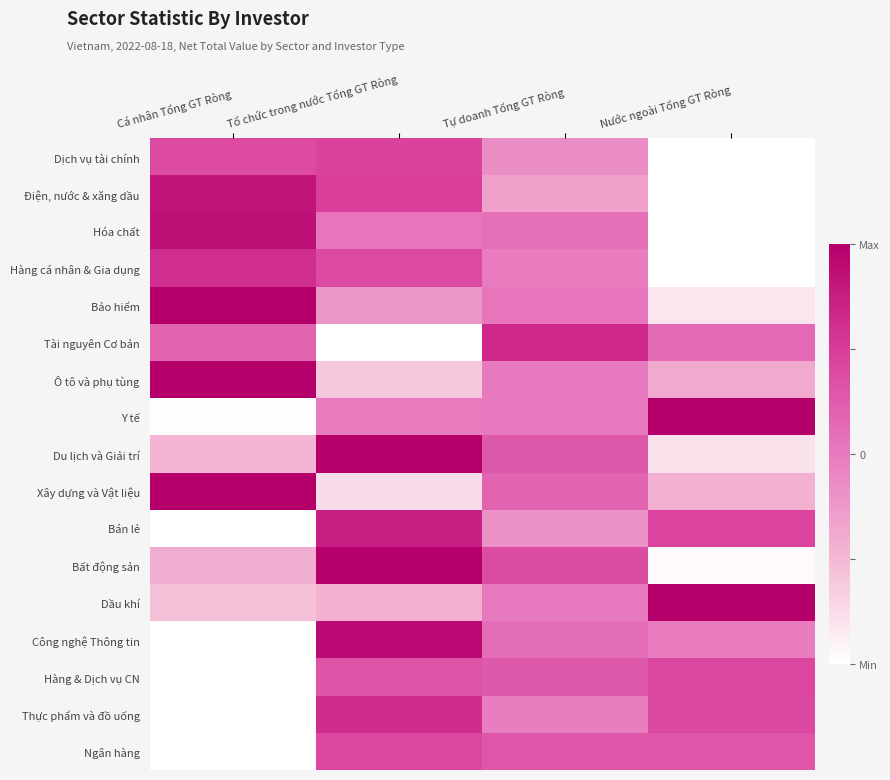

Reading left to right, transcribe all the data shown in this chart.

Dịch vụ tài chính: Cá nhân Tổng GT Ròng=0.7	Tổ chức trong nước Tổng GT Ròng=0.7	Tự doanh Tổng GT Ròng=0.4	Nước ngoài Tổng GT Ròng=0.0
Điện, nước & xăng dầu: Cá nhân Tổng GT Ròng=0.9	Tổ chức trong nước Tổng GT Ròng=0.7	Tự doanh Tổng GT Ròng=0.3	Nước ngoài Tổng GT Ròng=0.0
Hóa chất: Cá nhân Tổng GT Ròng=0.9	Tổ chức trong nước Tổng GT Ròng=0.5	Tự doanh Tổng GT Ròng=0.5	Nước ngoài Tổng GT Ròng=0.0
Hàng cá nhân & Gia dụng: Cá nhân Tổng GT Ròng=0.8	Tổ chức trong nước Tổng GT Ròng=0.7	Tự doanh Tổng GT Ròng=0.5	Nước ngoài Tổng GT Ròng=0.0
Bảo hiểm: Cá nhân Tổng GT Ròng=1.0	Tổ chức trong nước Tổng GT Ròng=0.4	Tự doanh Tổng GT Ròng=0.5	Nước ngoài Tổng GT Ròng=0.1
Tài nguyên Cơ bản: Cá nhân Tổng GT Ròng=0.6	Tổ chức trong nước Tổng GT Ròng=0.0	Tự doanh Tổng GT Ròng=0.8	Nước ngoài Tổng GT Ròng=0.6
Ô tô và phụ tùng: Cá nhân Tổng GT Ròng=1.0	Tổ chức trong nước Tổng GT Ròng=0.2	Tự doanh Tổng GT Ròng=0.5	Nước ngoài Tổng GT Ròng=0.3
Y tế: Cá nhân Tổng GT Ròng=0.0	Tổ chức trong nước Tổng GT Ròng=0.5	Tự doanh Tổng GT Ròng=0.5	Nước ngoài Tổng GT Ròng=1.0
Du lịch và Giải trí: Cá nhân Tổng GT Ròng=0.3	Tổ chức trong nước Tổng GT Ròng=1.0	Tự doanh Tổng GT Ròng=0.6	Nước ngoài Tổng GT Ròng=0.1
Xây dựng và Vật liệu: Cá nhân Tổng GT Ròng=1.0	Tổ chức trong nước Tổng GT Ròng=0.1	Tự doanh Tổng GT Ròng=0.6	Nước ngoài Tổng GT Ròng=0.3
Bán lẻ: Cá nhân Tổng GT Ròng=0.0	Tổ chức trong nước Tổng GT Ròng=0.9	Tự doanh Tổng GT Ròng=0.4	Nước ngoài Tổng GT Ròng=0.7
Bất động sản: Cá nhân Tổng GT Ròng=0.3	Tổ chức trong nước Tổng GT Ròng=1.0	Tự doanh Tổng GT Ròng=0.7	Nước ngoài Tổng GT Ròng=0.0
Dầu khí: Cá nhân Tổng GT Ròng=0.2	Tổ chức trong nước Tổng GT Ròng=0.3	Tự doanh Tổng GT Ròng=0.5	Nước ngoài Tổng GT Ròng=1.0
Công nghệ Thông tin: Cá nhân Tổng GT Ròng=0.0	Tổ chức trong nước Tổng GT Ròng=1.0	Tự doanh Tổng GT Ròng=0.6	Nước ngoài Tổng GT Ròng=0.5
Hàng & Dịch vụ CN: Cá nhân Tổng GT Ròng=0.0	Tổ chức trong nước Tổng GT Ròng=0.7	Tự doanh Tổng GT Ròng=0.6	Nước ngoài Tổng GT Ròng=0.7
Thực phẩm và đồ uống: Cá nhân Tổng GT Ròng=0.0	Tổ chức trong nước Tổng GT Ròng=0.8	Tự doanh Tổng GT Ròng=0.5	Nước ngoài Tổng GT Ròng=0.7
Ngân hàng: Cá nhân Tổng GT Ròng=0.0	Tổ chức trong nước Tổng GT Ròng=0.7	Tự doanh Tổng GT Ròng=0.6	Nước ngoài Tổng GT Ròng=0.6